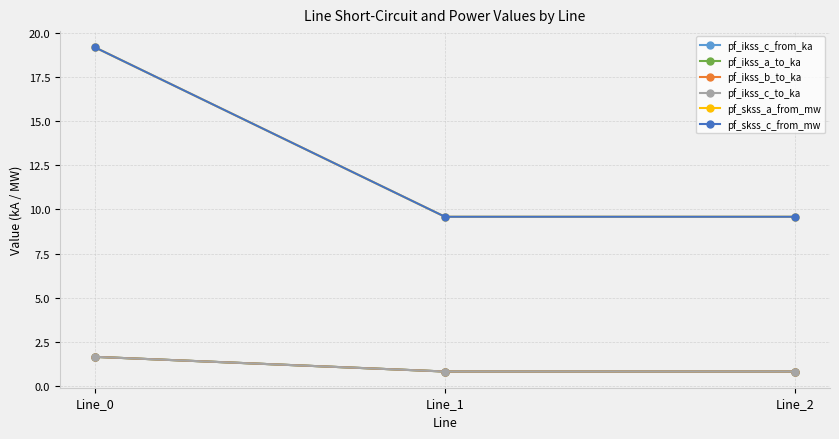

What is the value of the pf_ikss_a_to_ka point at the 2nd from the left?

0.8